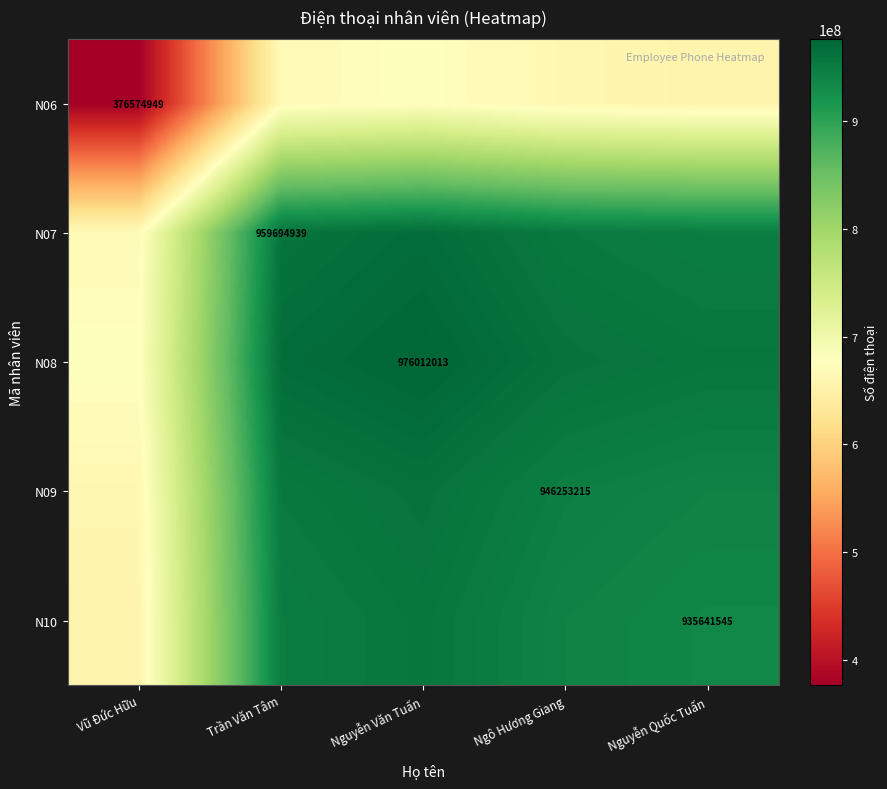

The value of N09 at Ngô Hương Giang is 946253215. True or false?

True